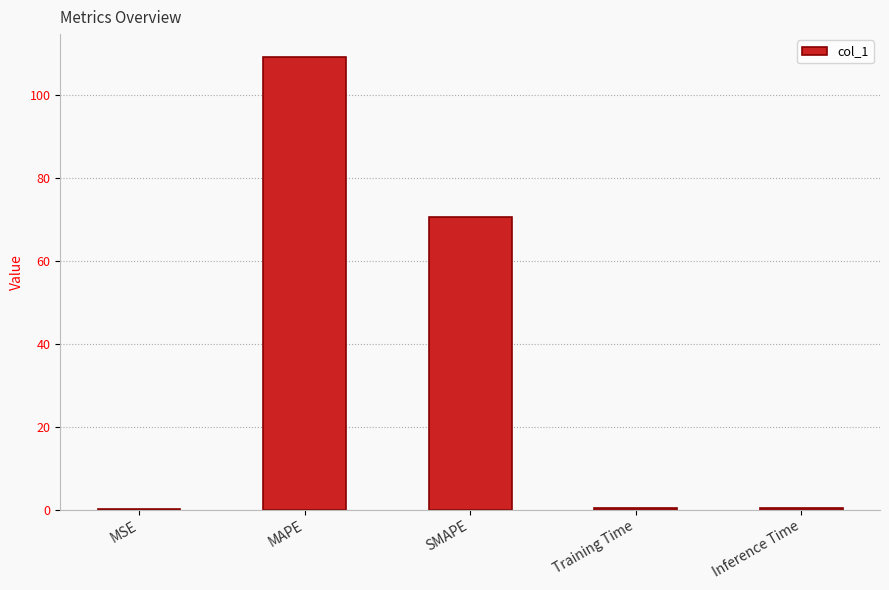

Where is the data nearest to the value 54?

SMAPE